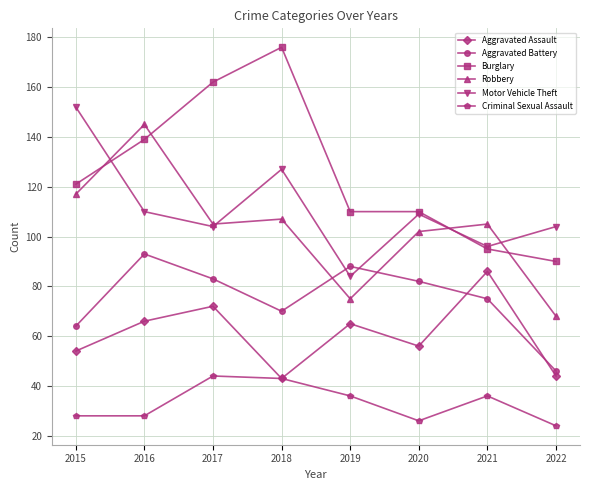

Where do Burglary and Motor Vehicle Theft first cross each other?

2015 and 2016